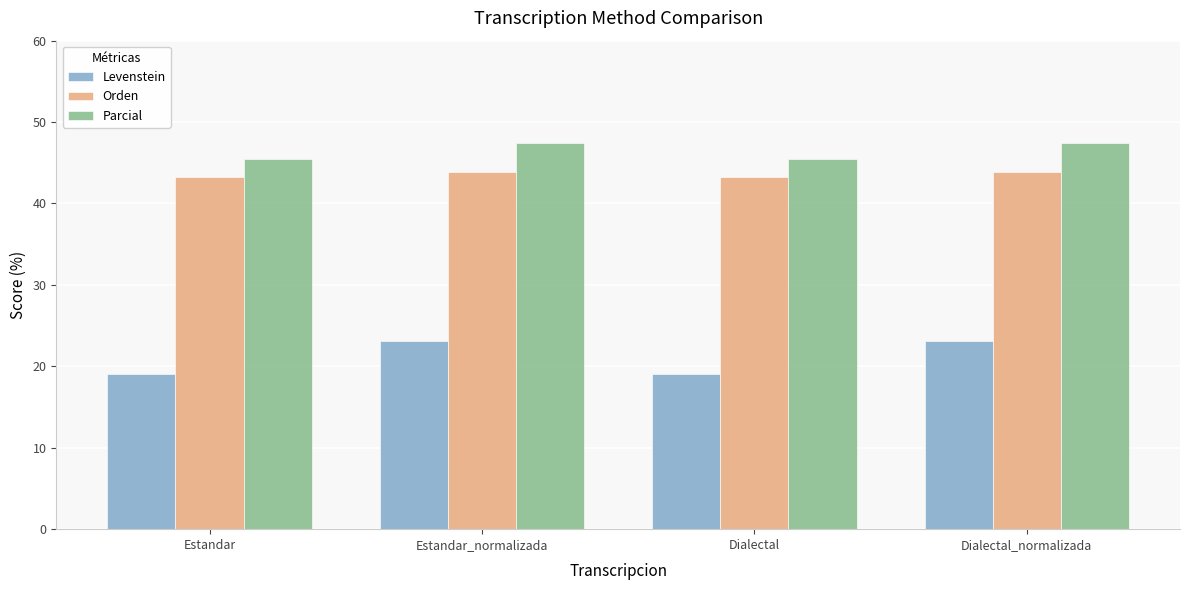

What is the difference between the highest and lowest values at Estandar?

26.4